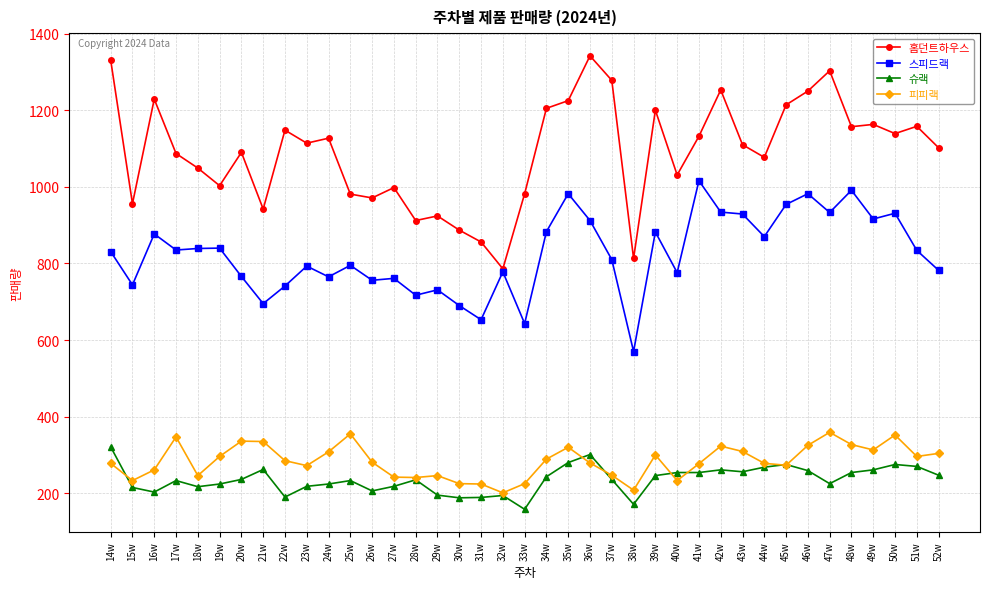

Is the value of 스피드랙 at 46w greater than the value of 슈랙 at 21w?

Yes